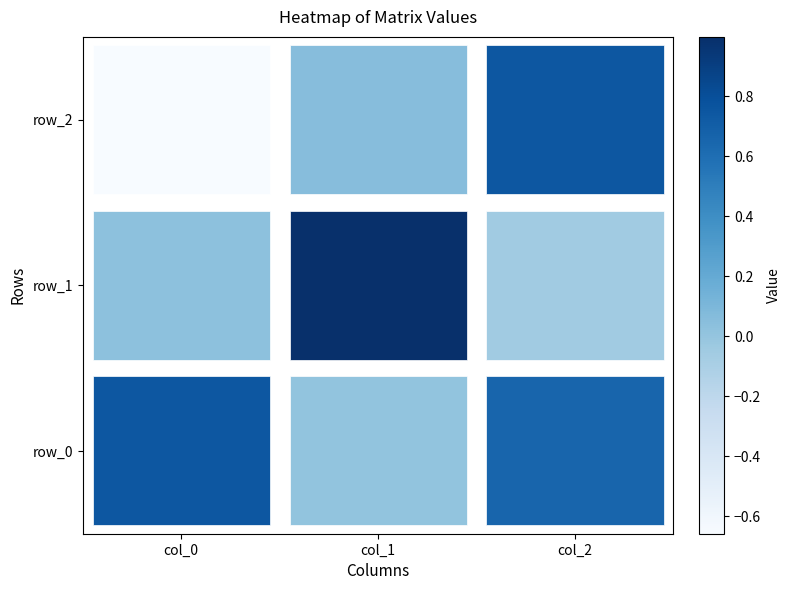

What is the maximum value shown in the chart?

1.0